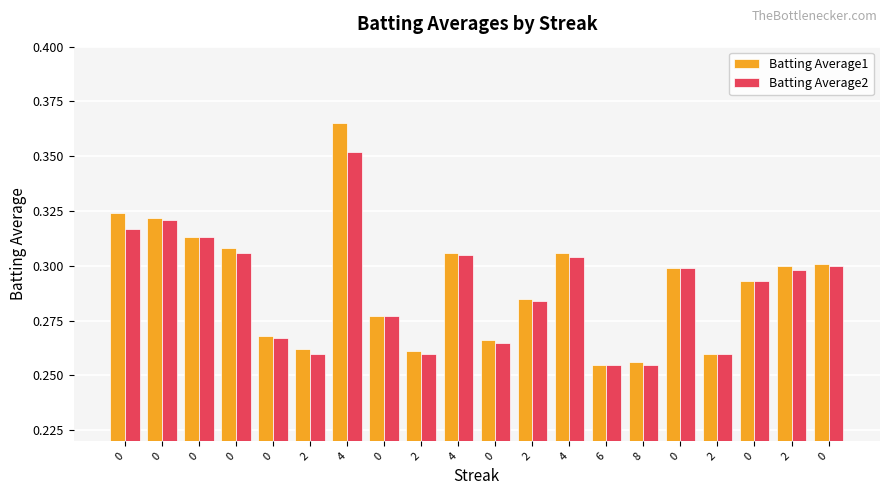

How many series are shown in this chart?

2